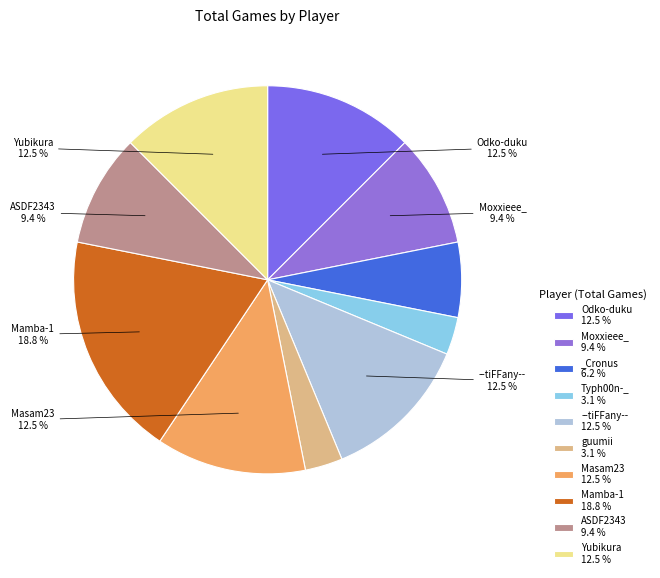

Does any single category account for the majority?

No